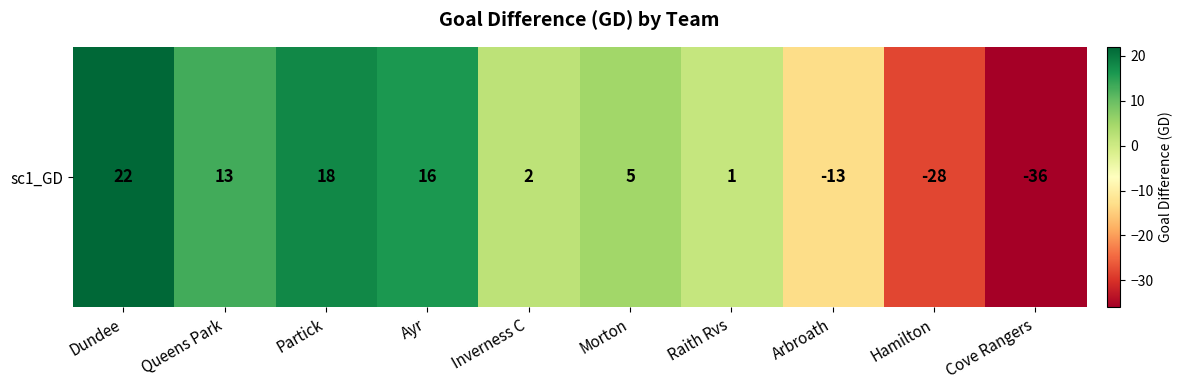

At which label does the data first exceed 5?

Dundee